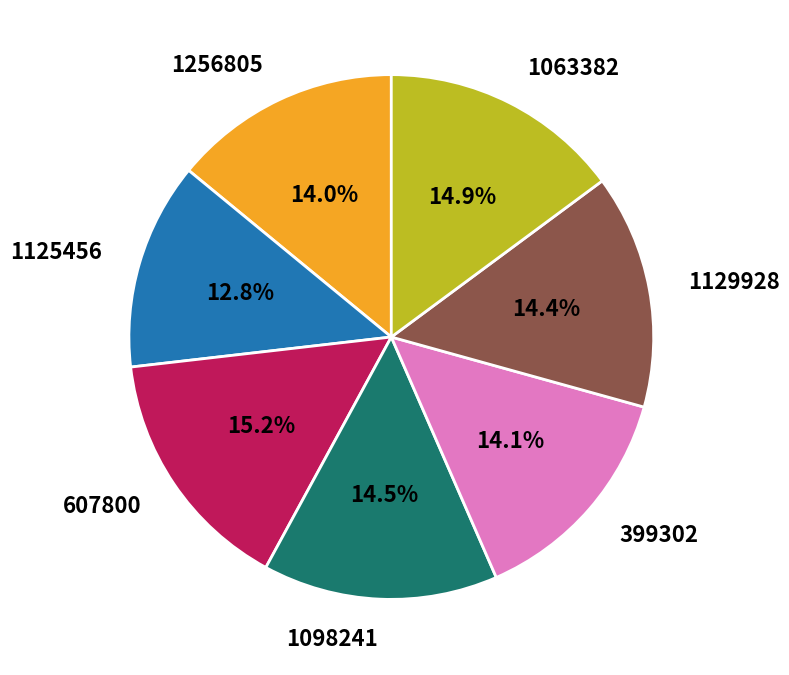

What percentage is the 1129928 slice, to the nearest percent?

14%